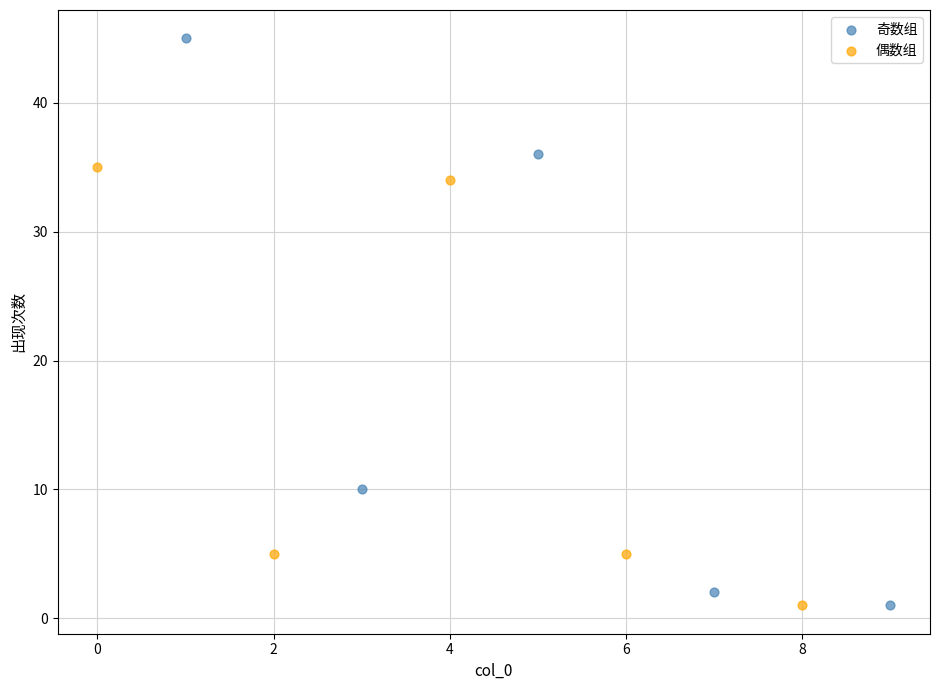

Which series reaches the maximum Y coordinate?

奇数组